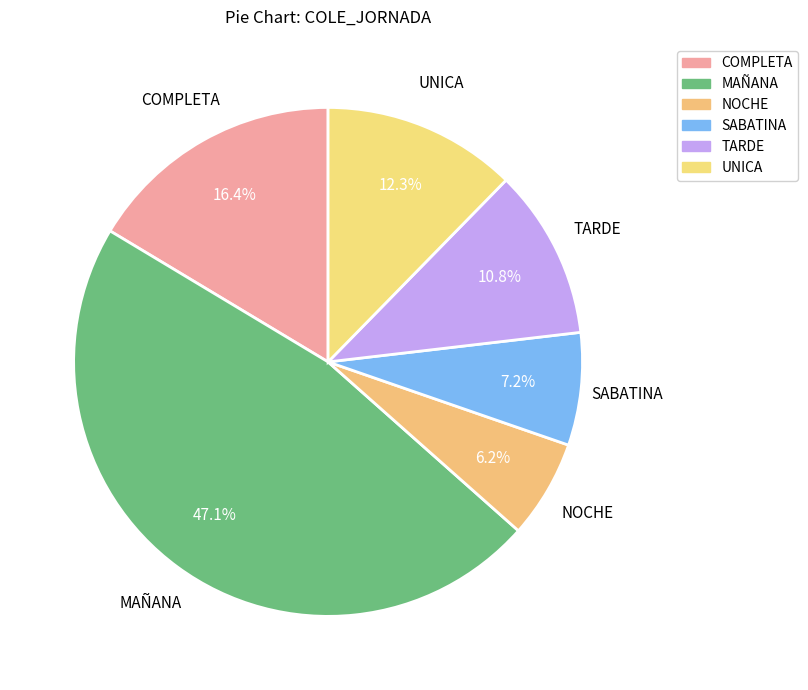

Count the number of slices in the pie.

6